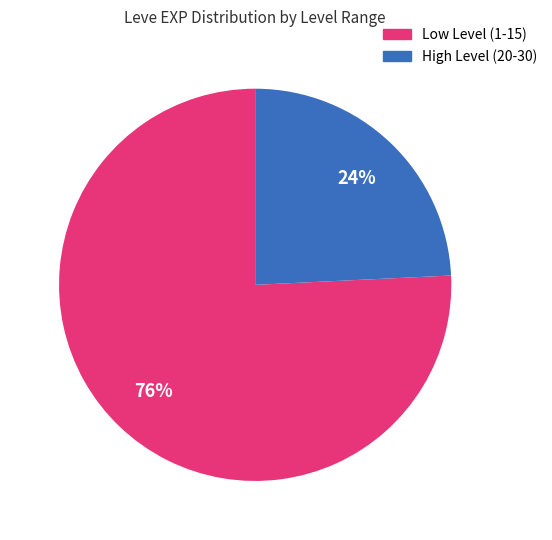

Does any single category account for the majority?

Yes